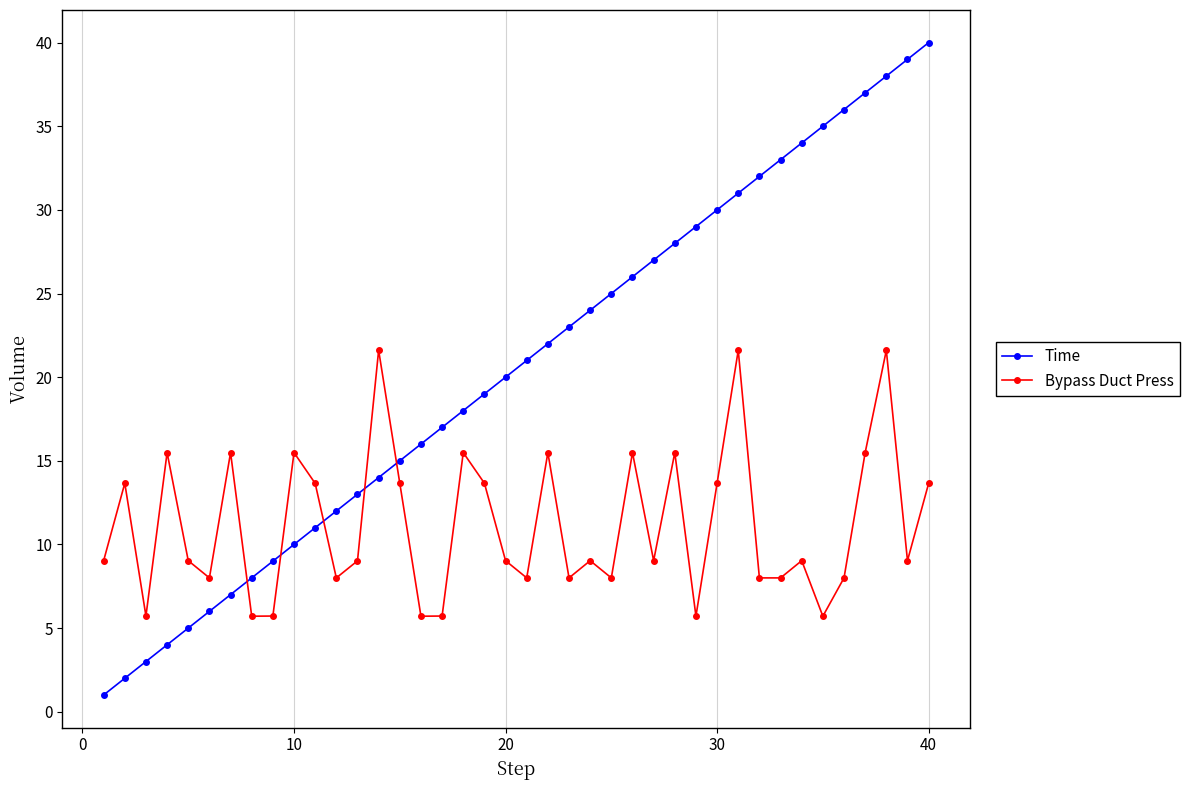

Which series ends up on top after the final intersection of Time and Bypass Duct Press?

Time